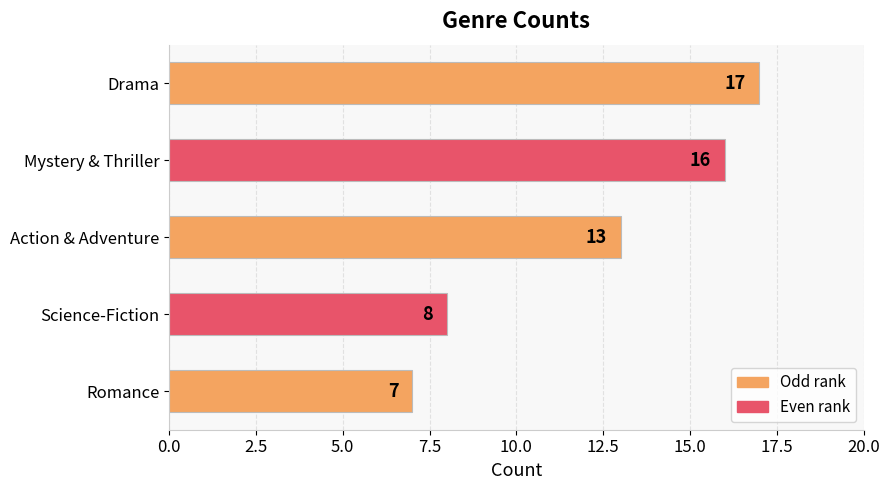

What position from the bottom is Mystery & Thriller?

4